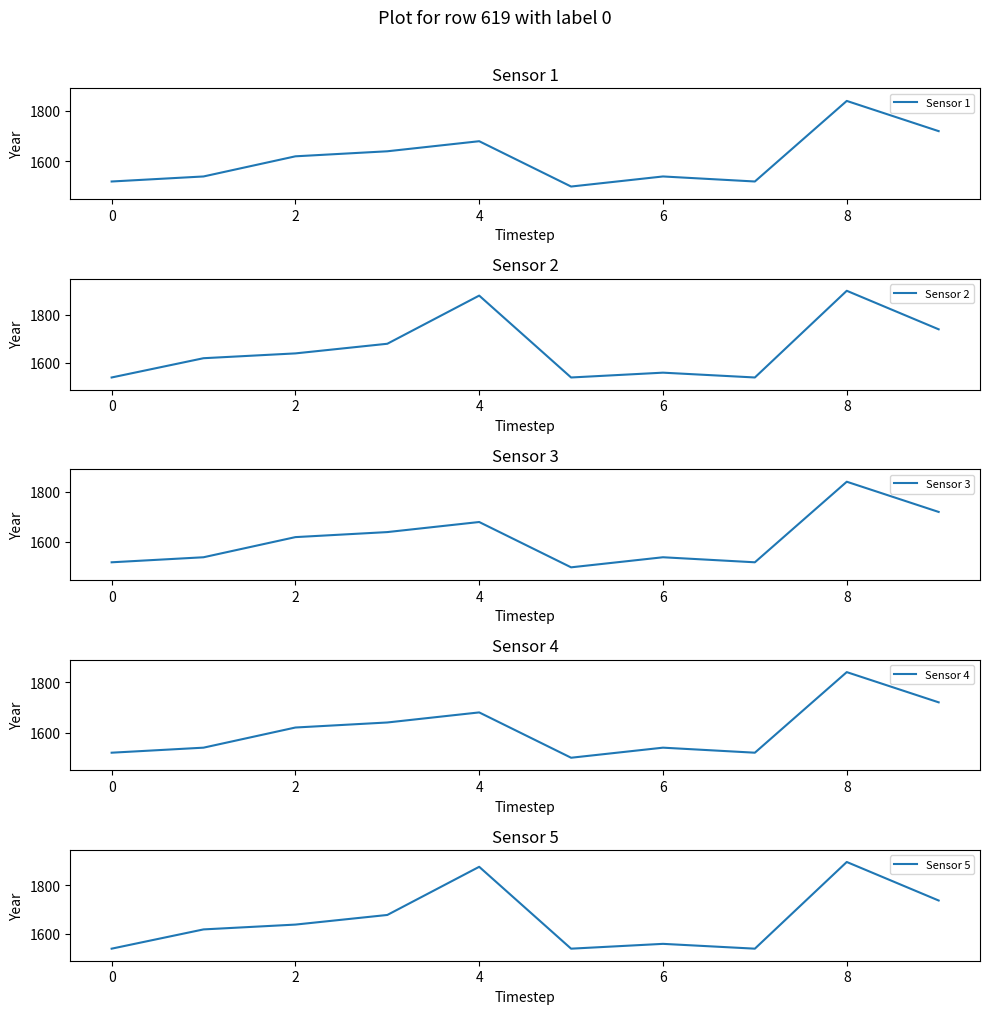

What is the sum of all Sensor 5 values?

16613.4